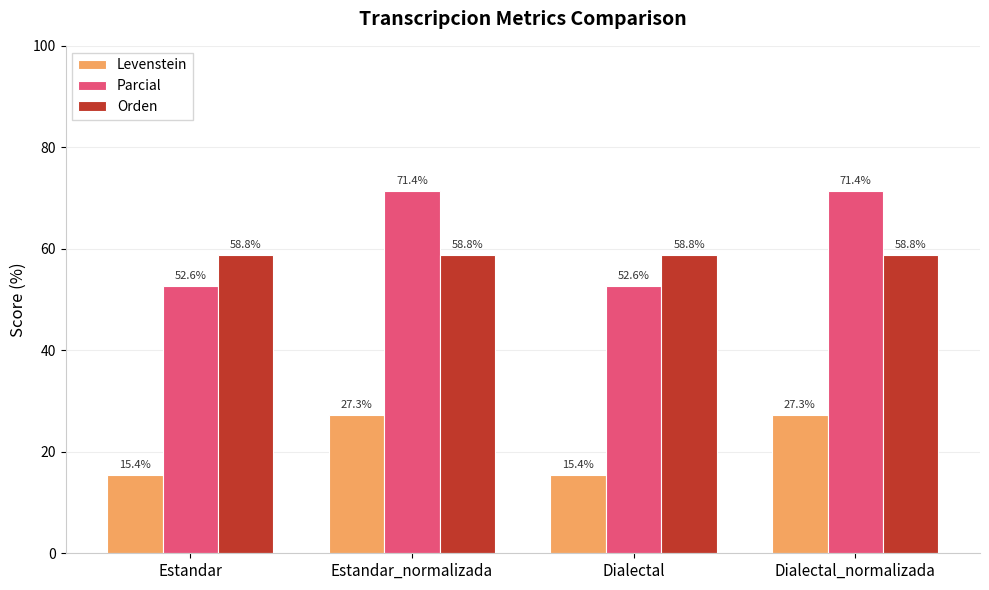

Which series has the widest spread of values?

Parcial